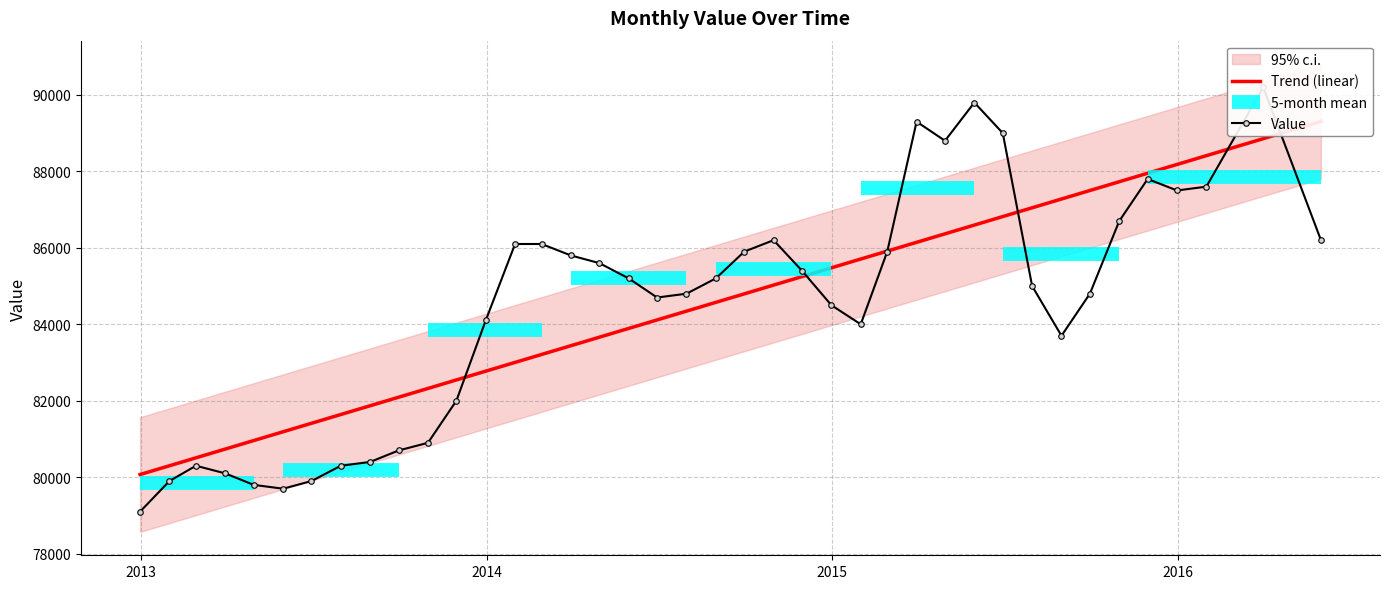

True or false: Value has a value of 126898.1 at 8.

False